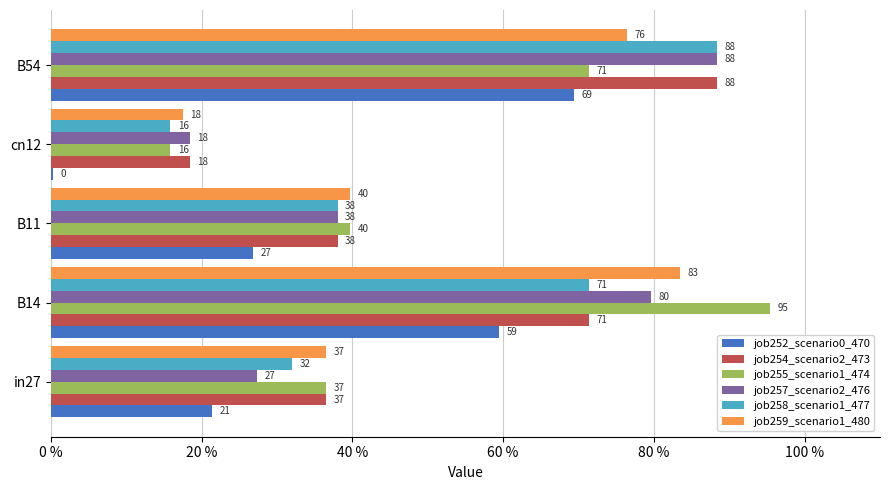

What are all the series names shown in the legend?

job252_scenario0_470, job254_scenario2_473, job255_scenario1_474, job257_scenario2_476, job258_scenario1_477, job259_scenario1_480